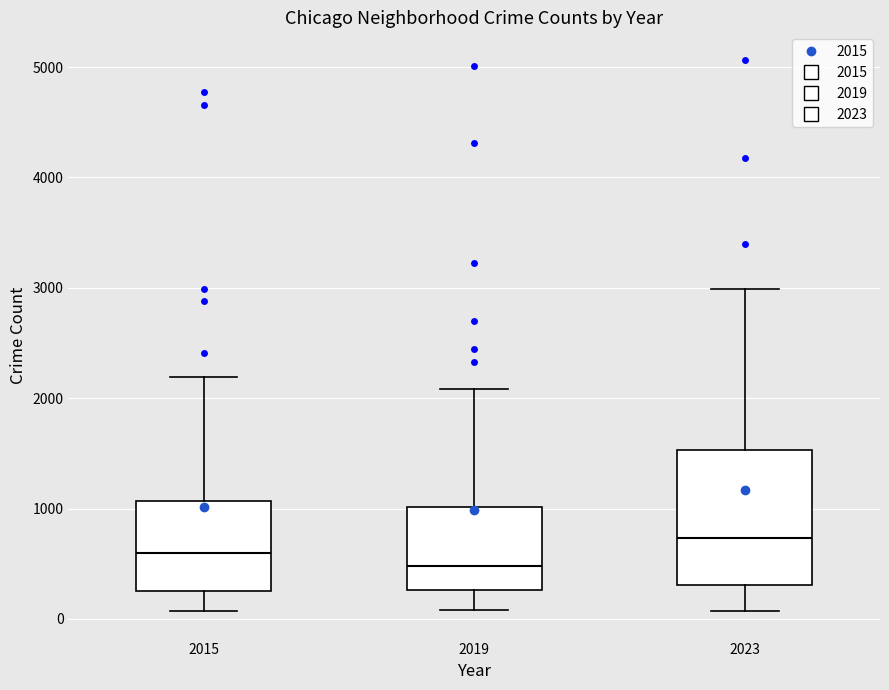

Where is the lower edge of the box at x = 2015 on the y-axis? The values are not printed on the chart, so give them approximately, as read against the axis.

300